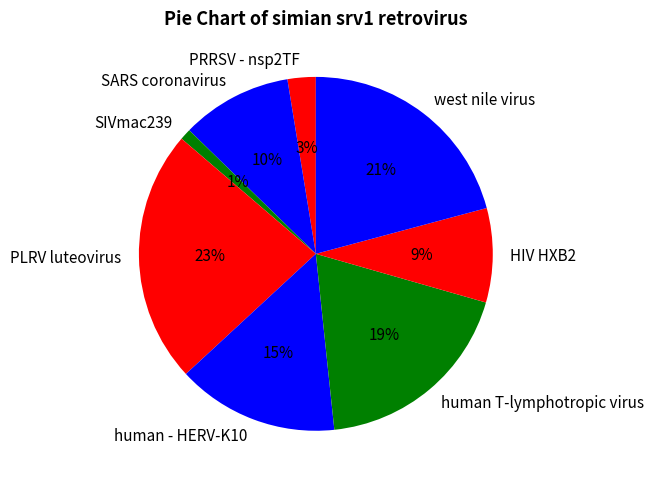

How many segments does this pie chart have?

8